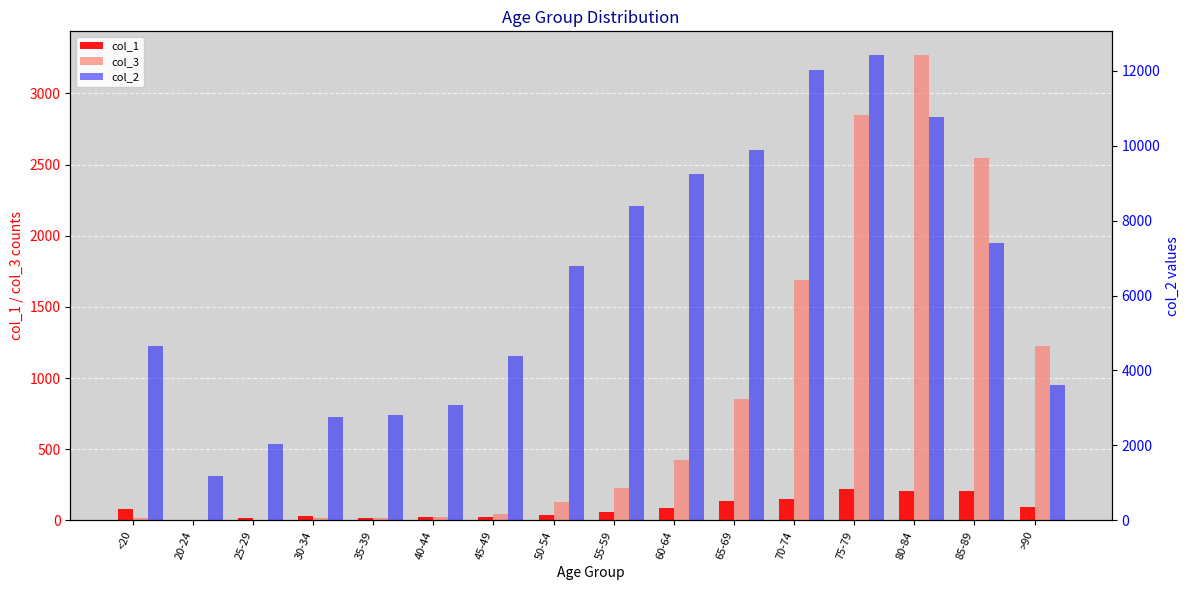

At 55-59, list the series in order from smallest to largest.

col_1, col_3, col_2